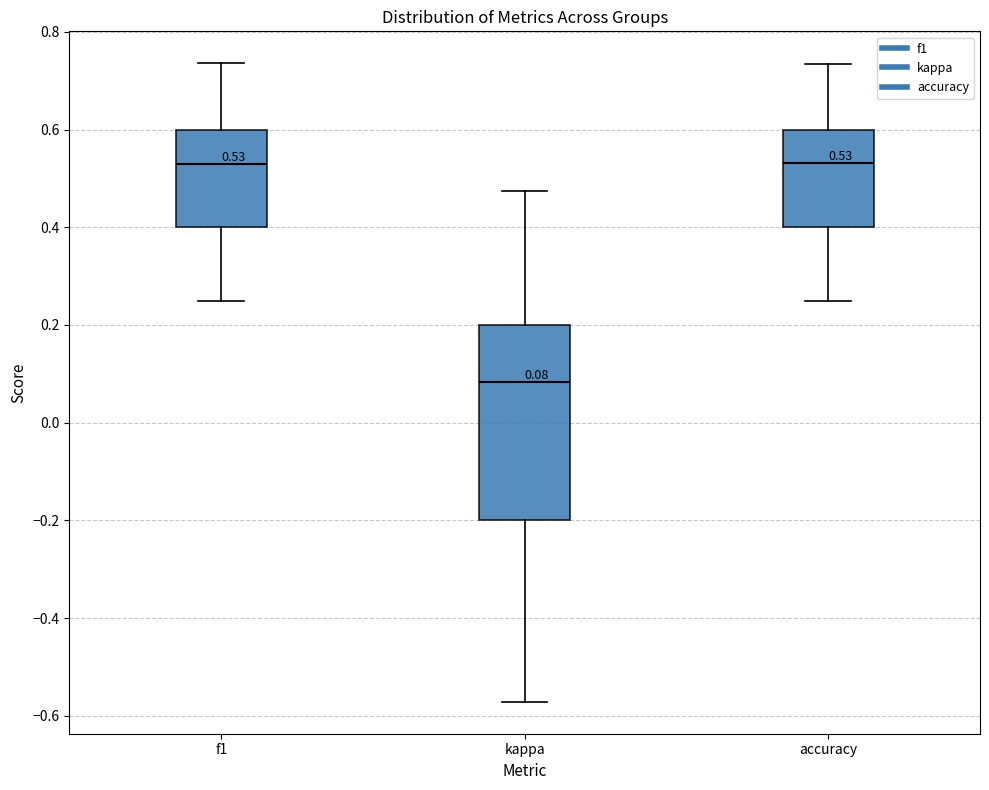

Comparing the boxes themselves (not the whiskers), which one is the tallest?

kappa